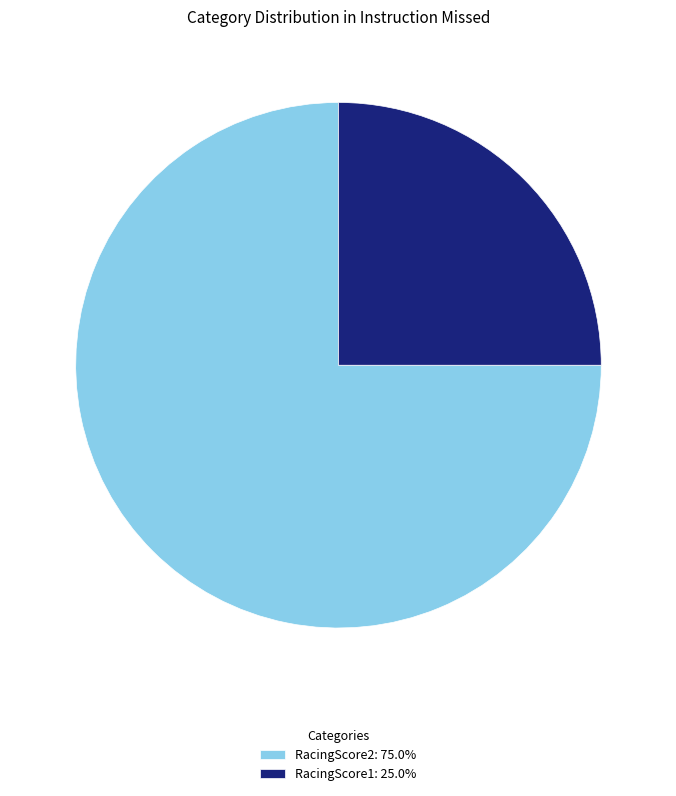

Is the sum of RacingScore2: 75.0% and RacingScore1: 25.0% greater than half?

Yes